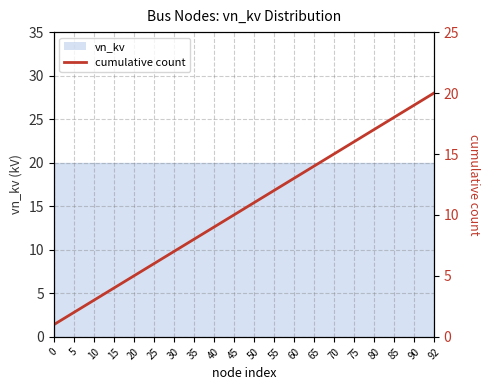

What is the change in value from 50 to 60?

+2